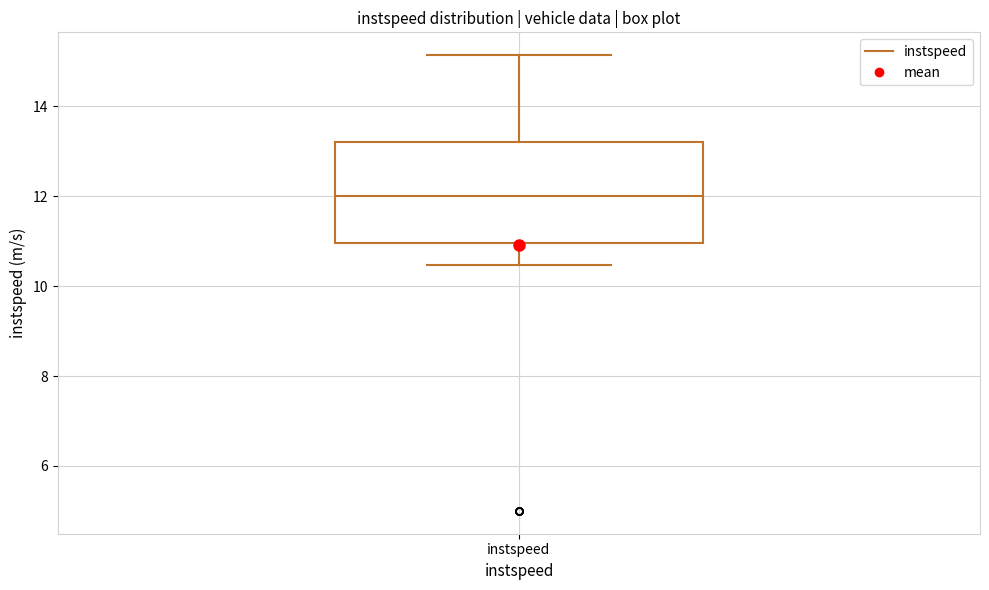

Where does the median line of the box for instspeed sit on the y-axis? The values are not printed on the chart, so give them approximately, as read against the axis.

12.0